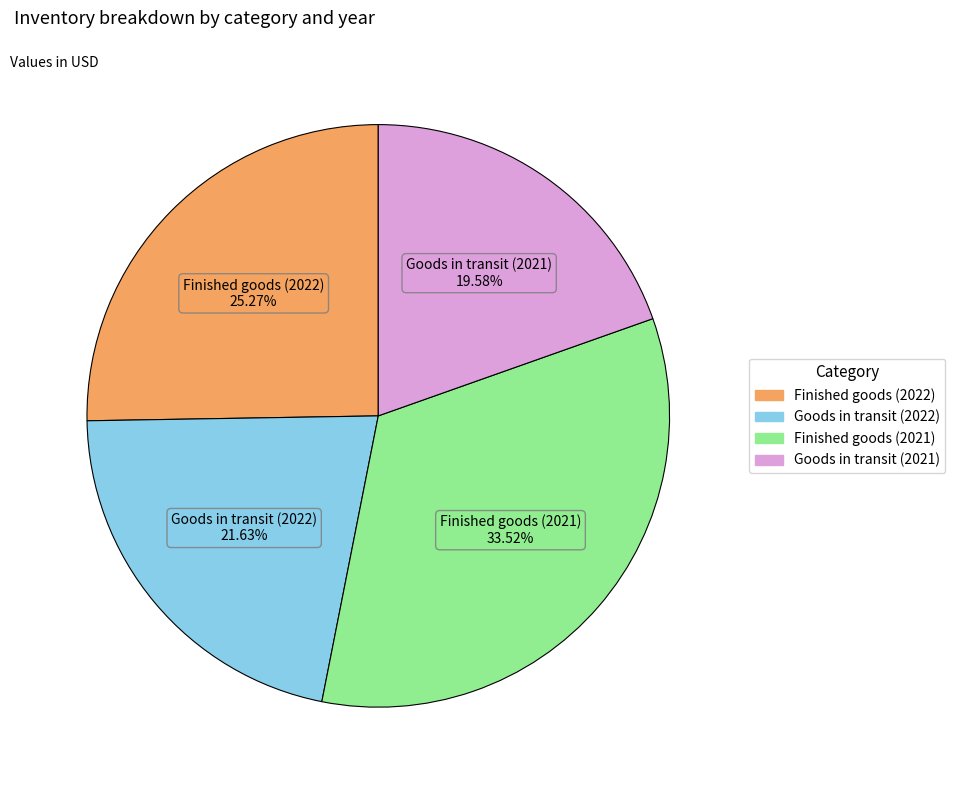

How many segments does this pie chart have?

4